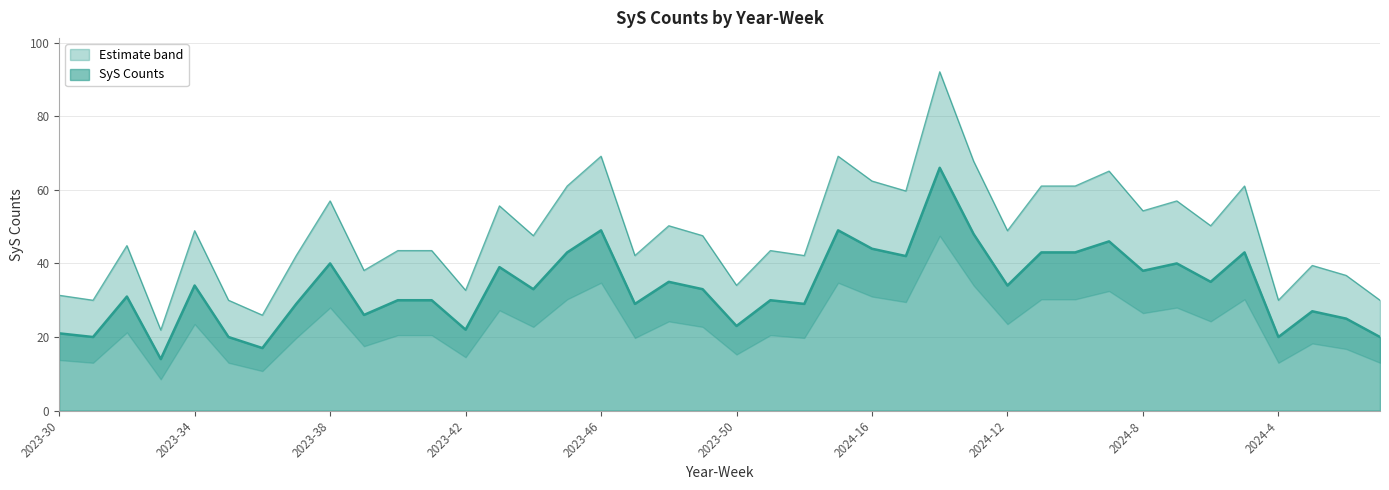

Does the chart have visible grid lines?

Yes